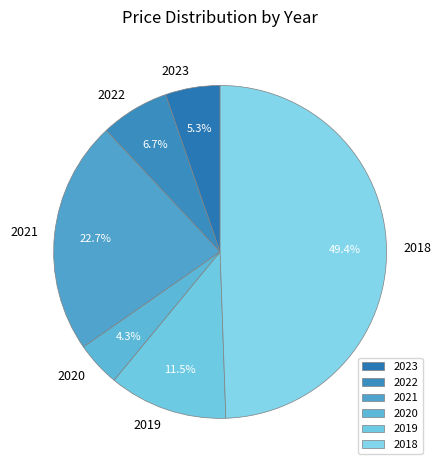

To the nearest percent, what portion does 2018 represent?

49%